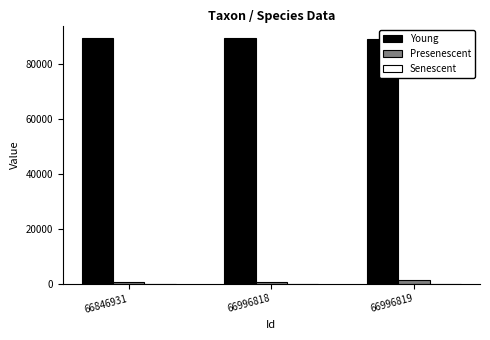

What are all the series names shown in the legend?

Young, Presenescent, Senescent